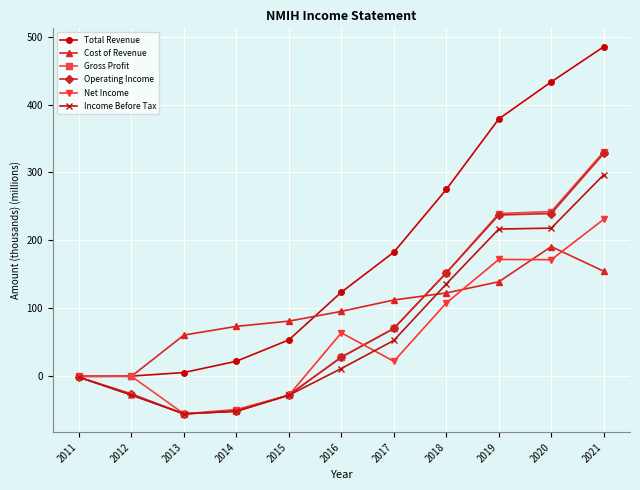

Count the number of data series in this chart.

6